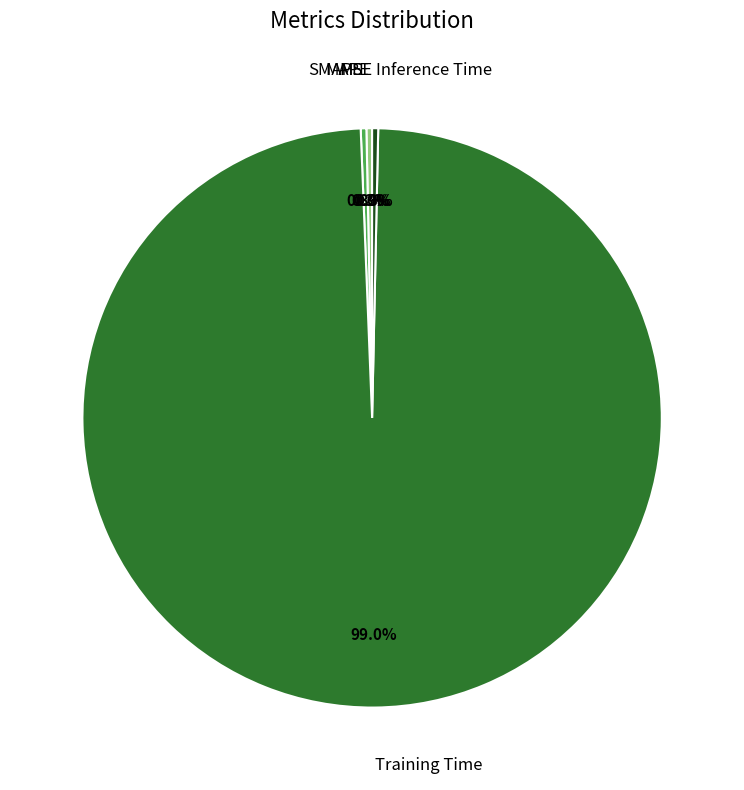

To the nearest percent, what is the difference between the Training Time and Inference Time slice percentages?

99%